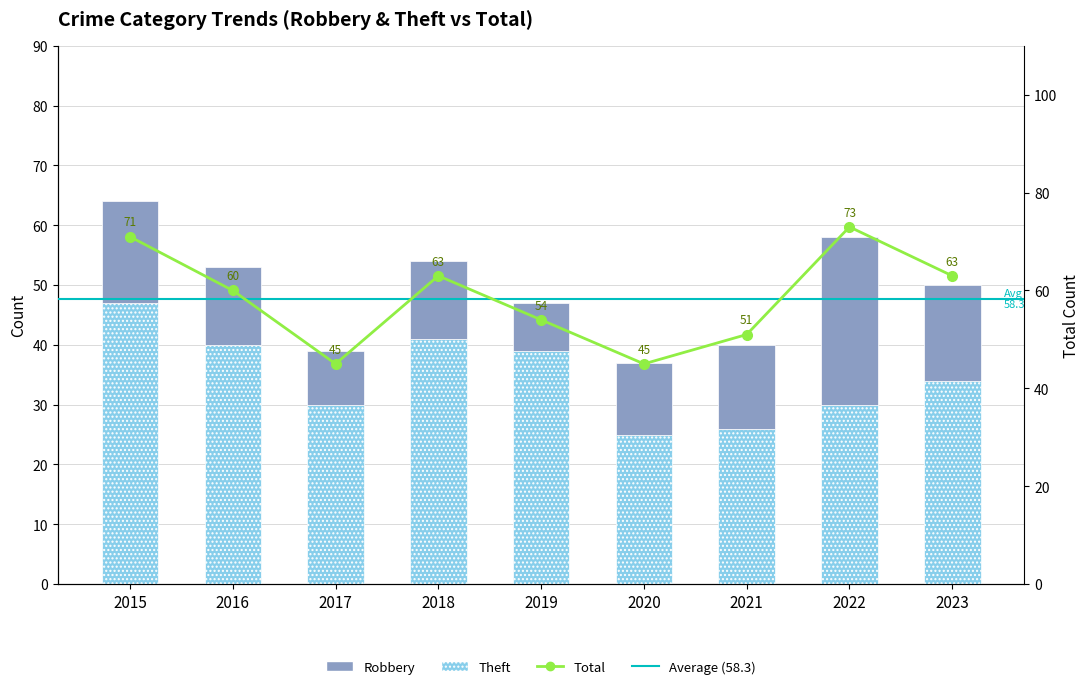

What is the value of the Robbery bar at the 7th from the left?

14